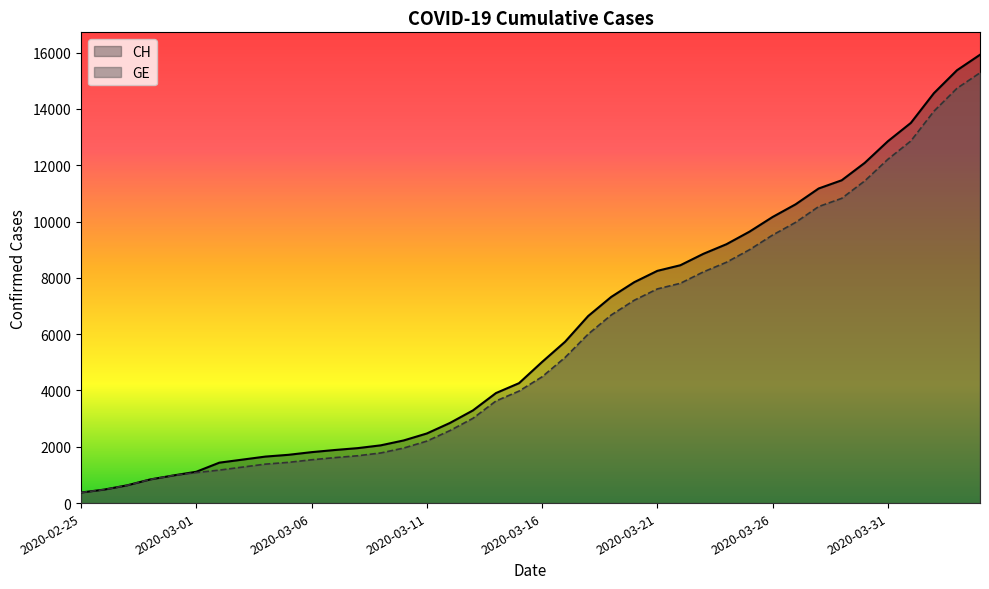

What is the value of the GE point at the 14th from the left?

1780